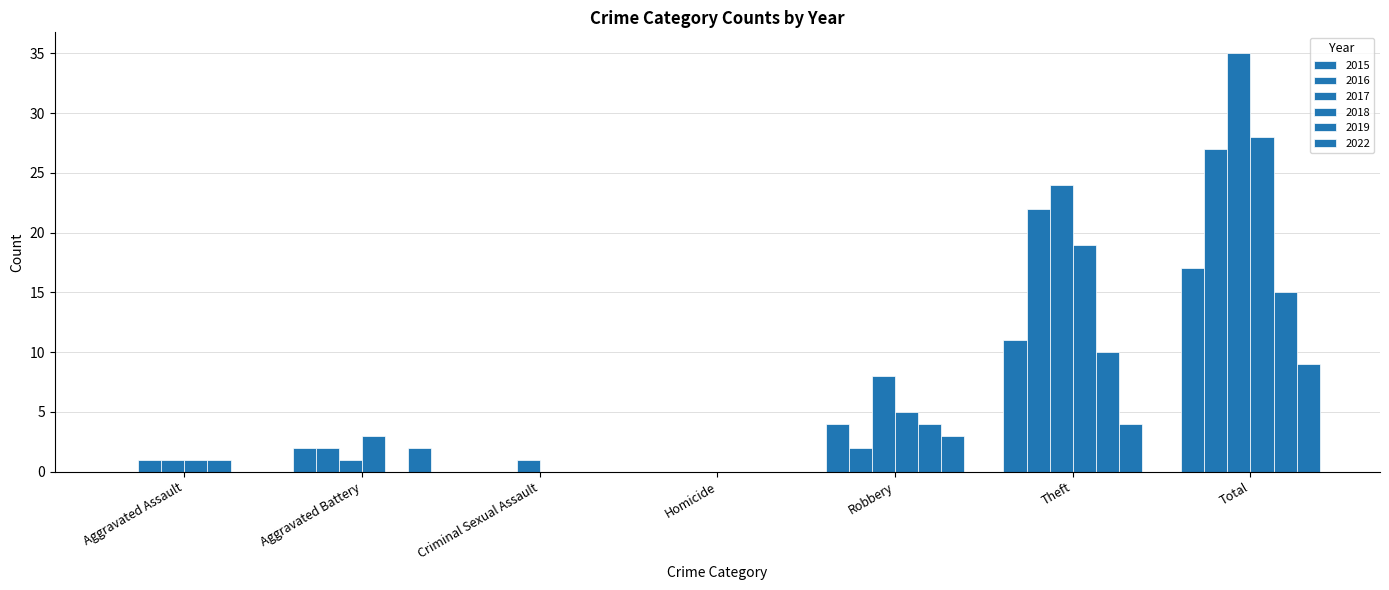

Rank the categories by 2016 value from highest to lowest.

Total, Theft, Aggravated Battery, Robbery, Aggravated Assault, Criminal Sexual Assault, Homicide